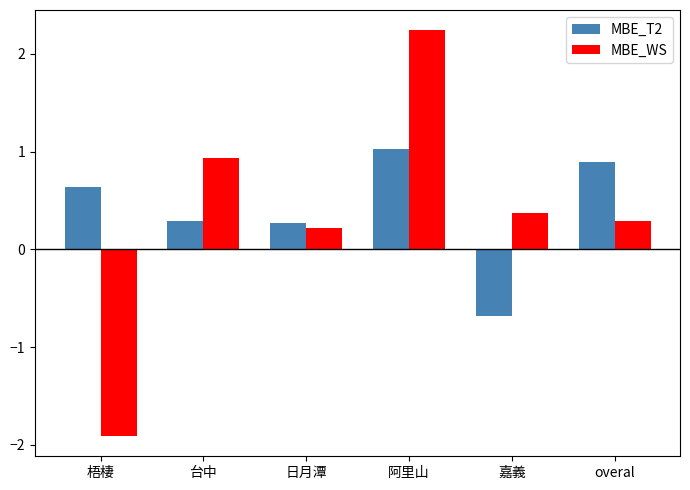

Reading right to left, transcribe all the data shown in this chart.

MBE_T2: 0.9	-0.7	1.0	0.3	0.3	0.6
MBE_WS: 0.3	0.4	2.2	0.2	0.9	-1.9